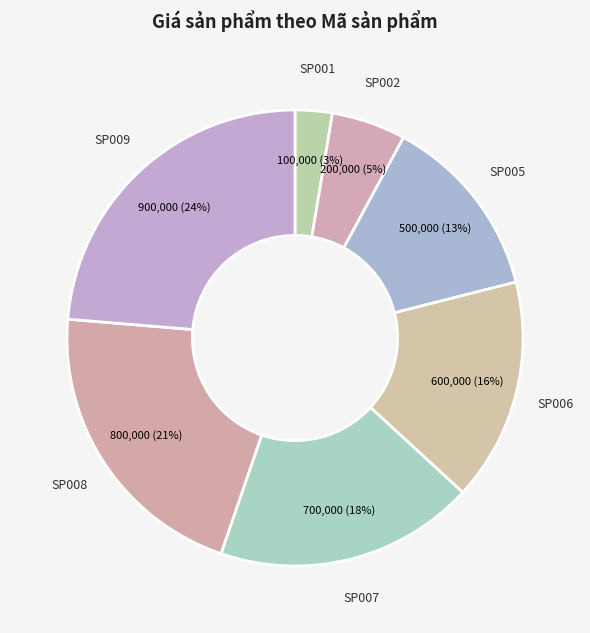

Is it true that SP002 is 18% of the pie?

False